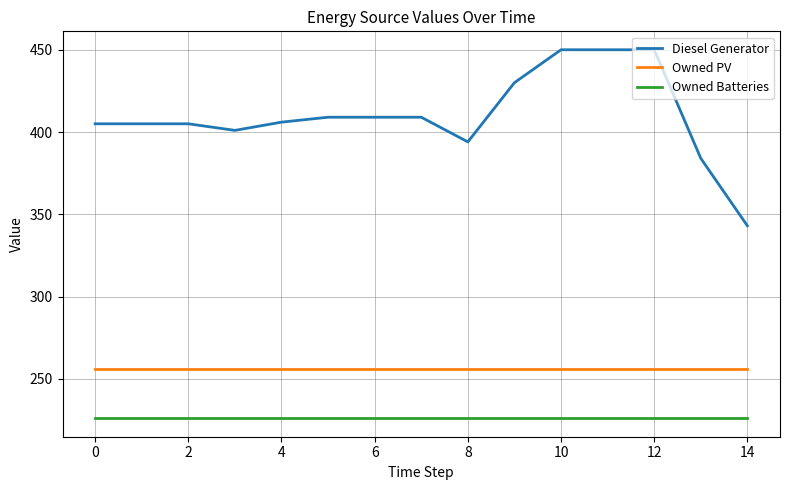

What is the maximum value shown in the chart?

450